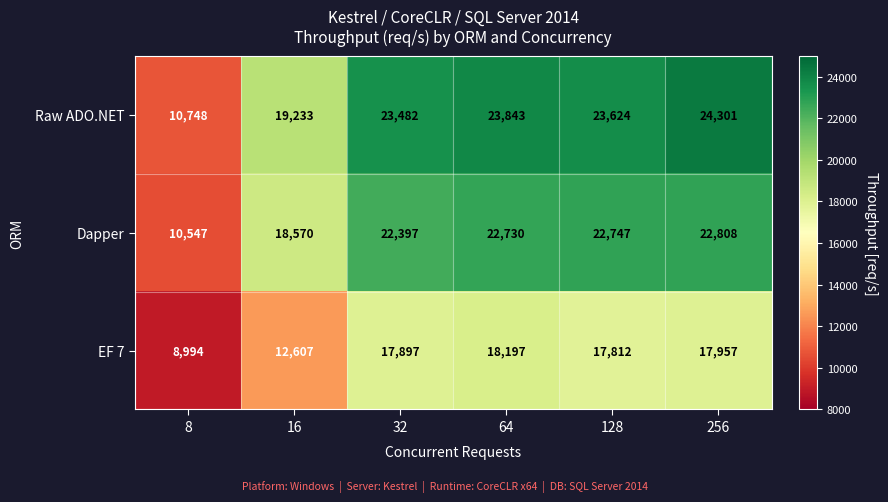

What is the greatest value displayed?

24301